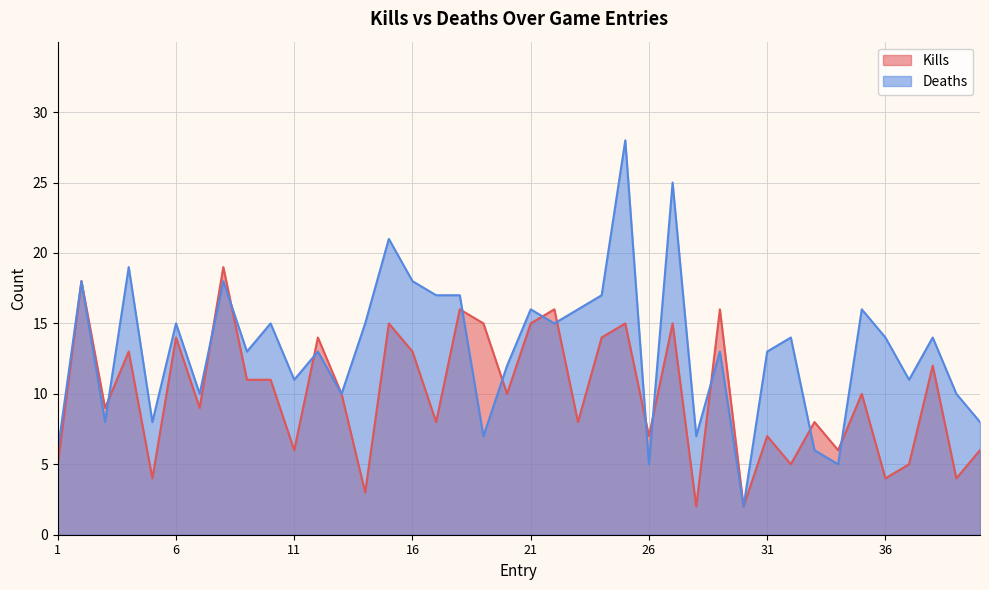

In Kills, how many points are higher than both neighbors (excluding endpoints)?

15